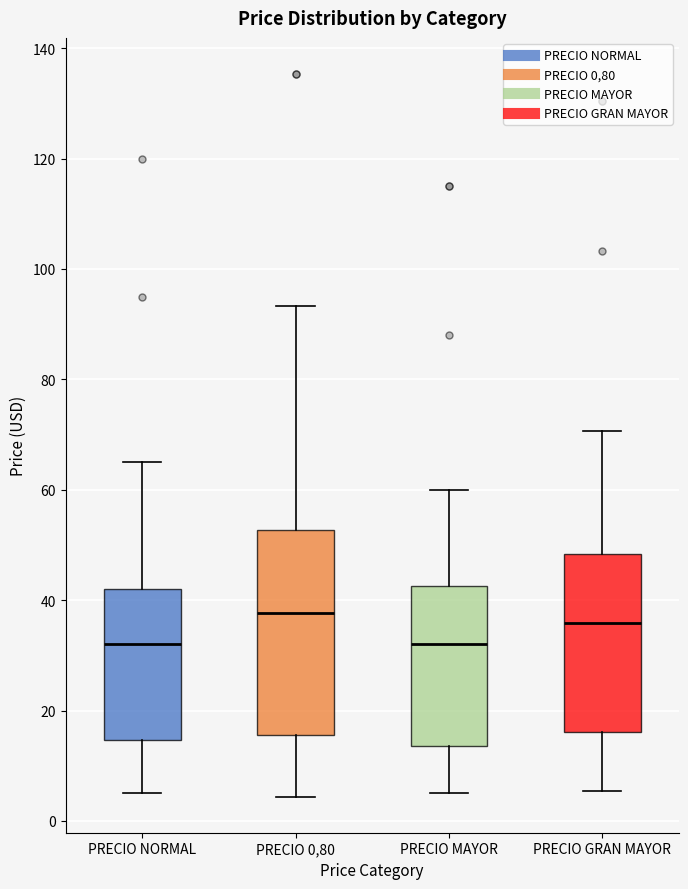

Reading left to right, transcribe this box plot: for each box, give where its median line is, the range the box spans, and where its two whiskers end, as read against the y-axis. The values are not printed on the chart, so give them approximately, as read against the axis.

PRECIO NORMAL: median 32, box 14 to 42, whiskers 6 to 66
PRECIO 0,80: median 38, box 16 to 52, whiskers 4 to 94
PRECIO MAYOR: median 32, box 14 to 42, whiskers 6 to 60
PRECIO GRAN MAYOR: median 36, box 16 to 48, whiskers 6 to 70